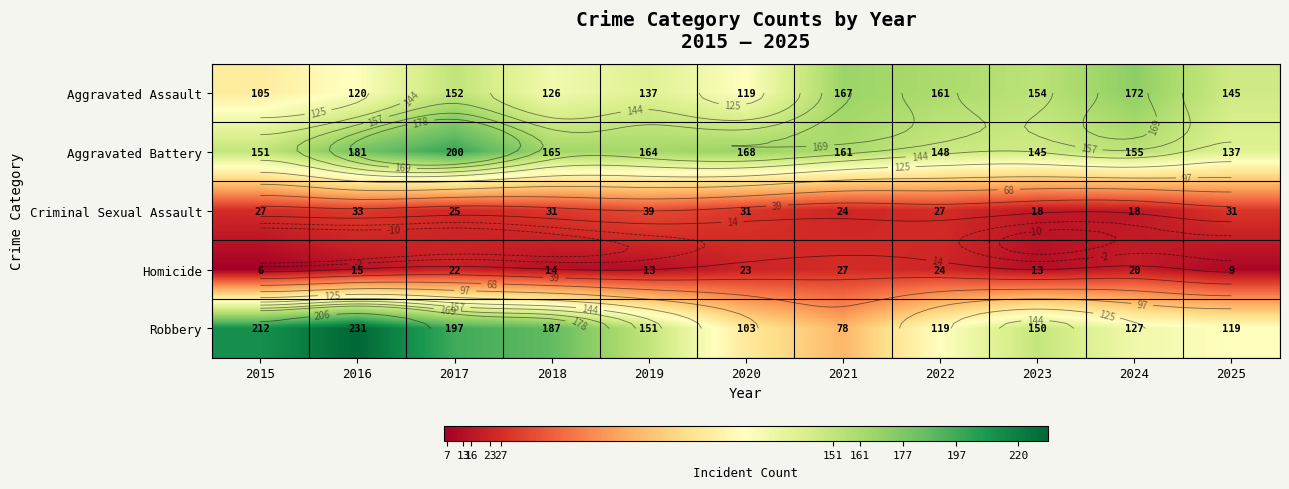

Is the value of Robbery at 2018 greater than the value of Aggravated Battery at 2017?

No